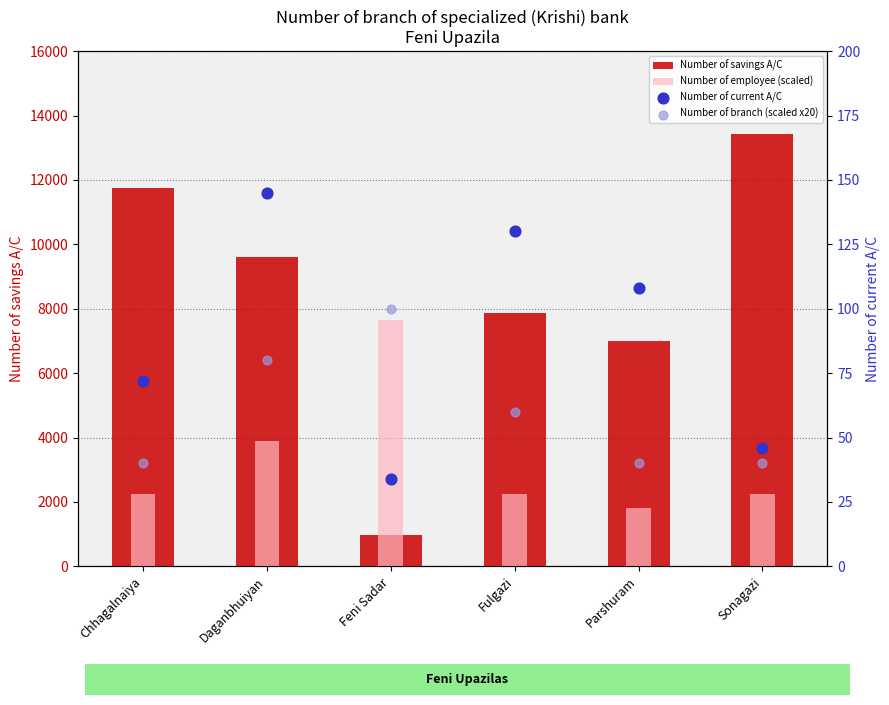

Which series has the widest spread of Y values?

Number of savings A/C